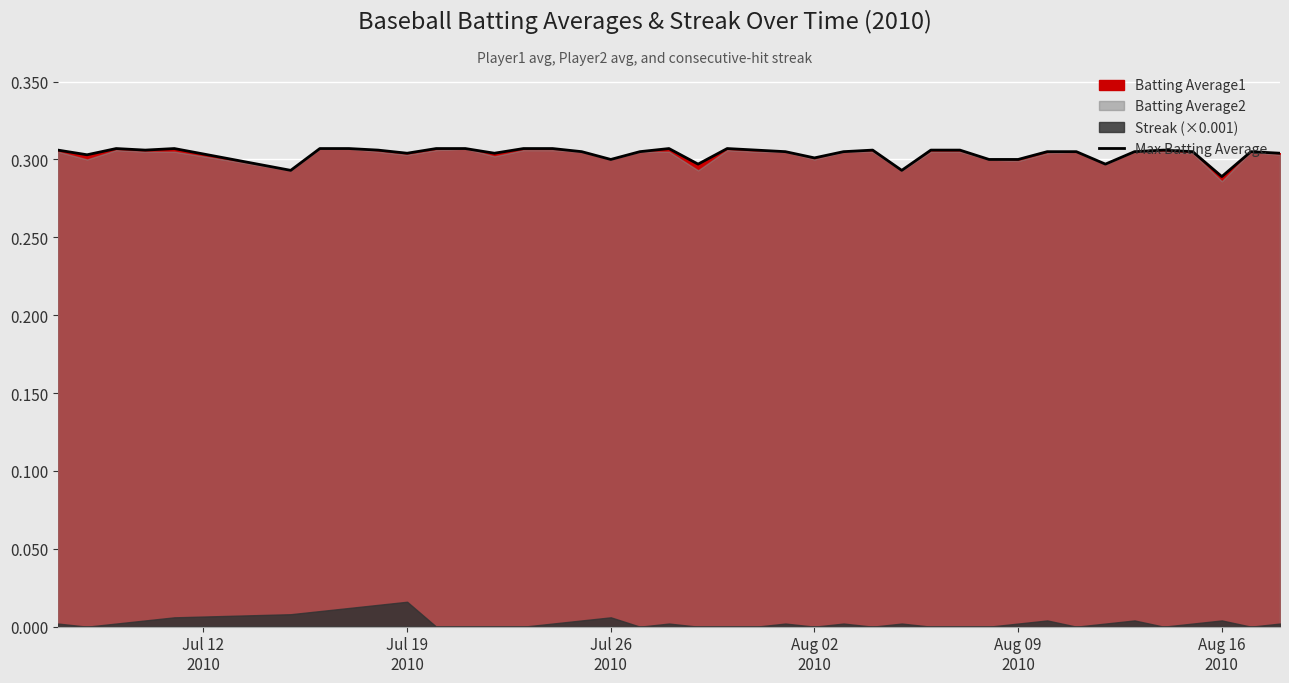

What is the average value?

0.3